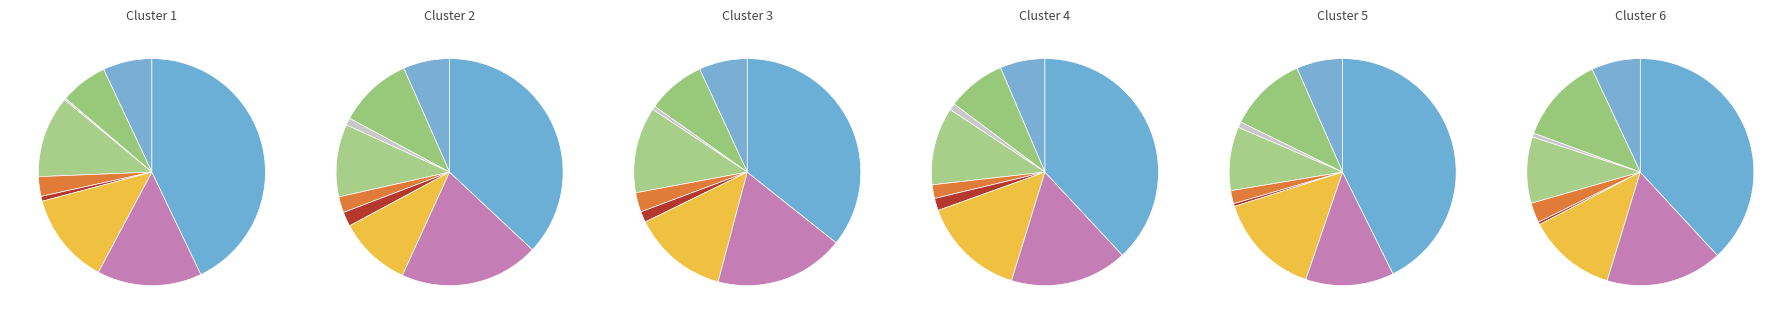

To the nearest percent, what is the average slice percentage?

11%